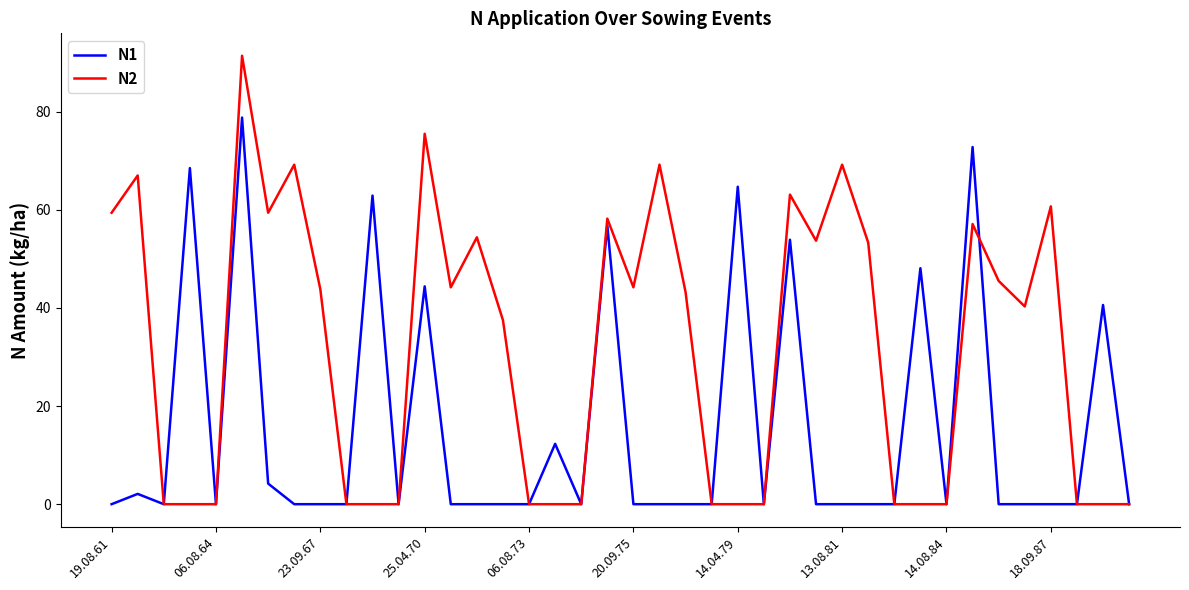

What is the average value of the N2 series?

31.5